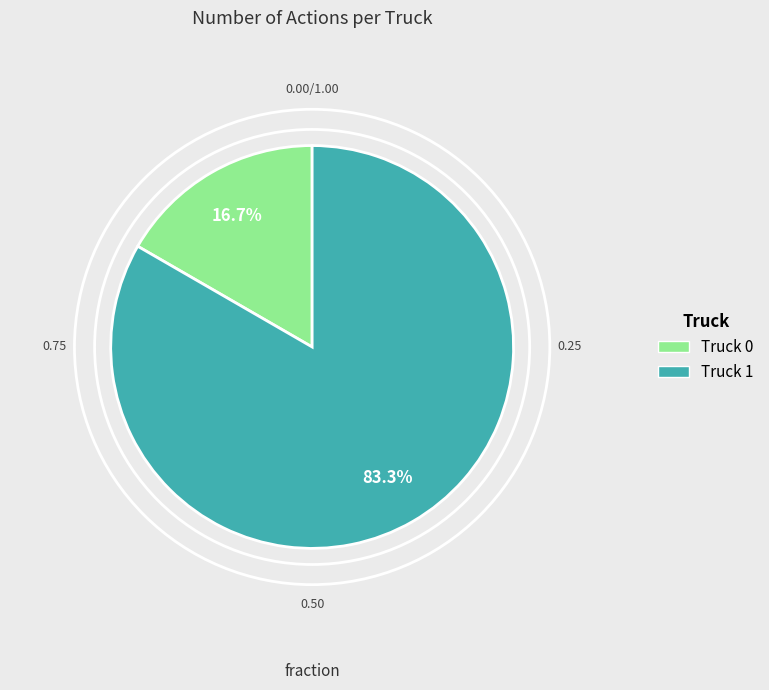

What is the ratio of the value at Truck 1 to the value at Truck 0?

5.0